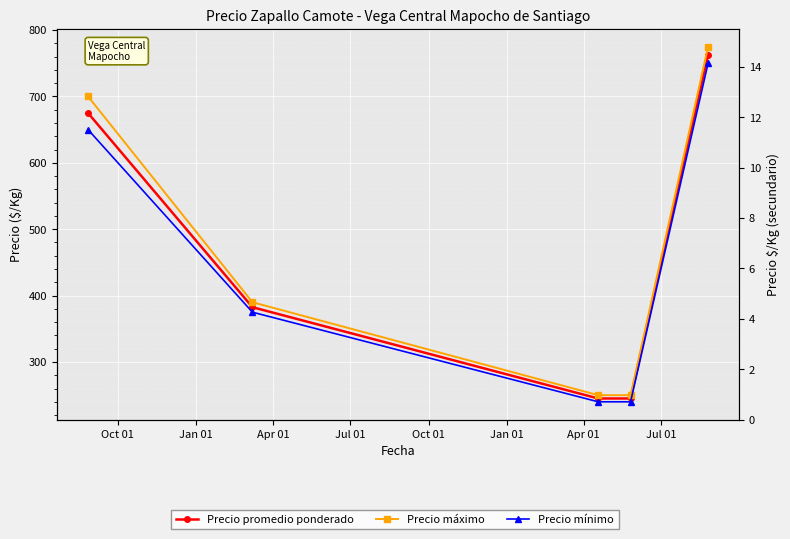

How many data points in Precio mínimo are above 375?

2